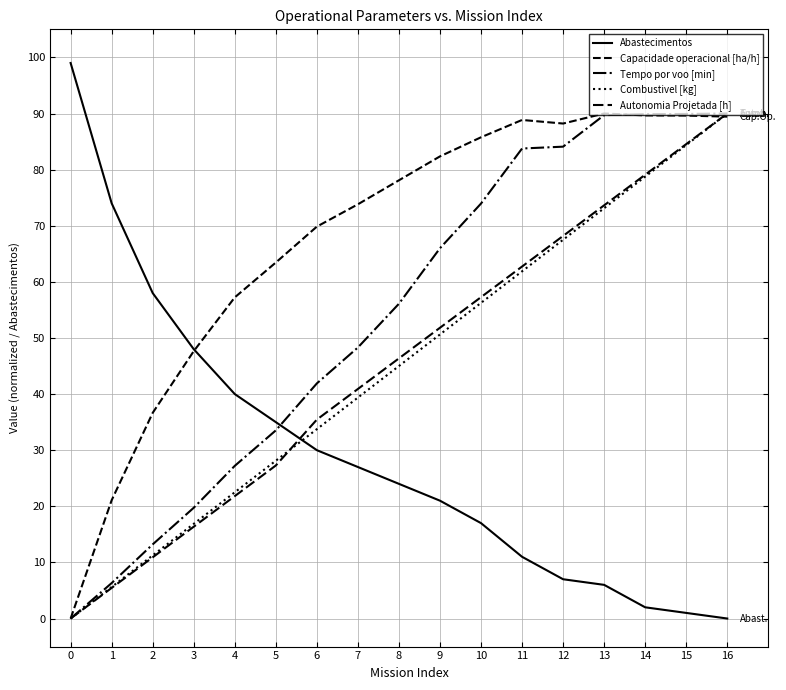

Is this an area chart (filled region under the line)?

No